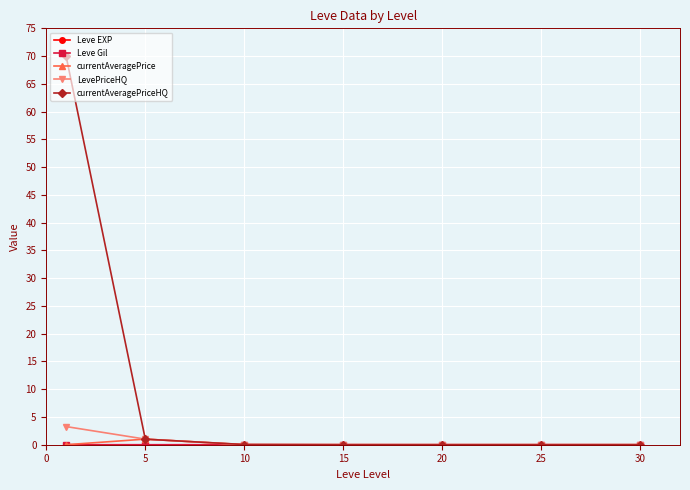

Which series has the largest total across all categories?

currentAveragePriceHQ